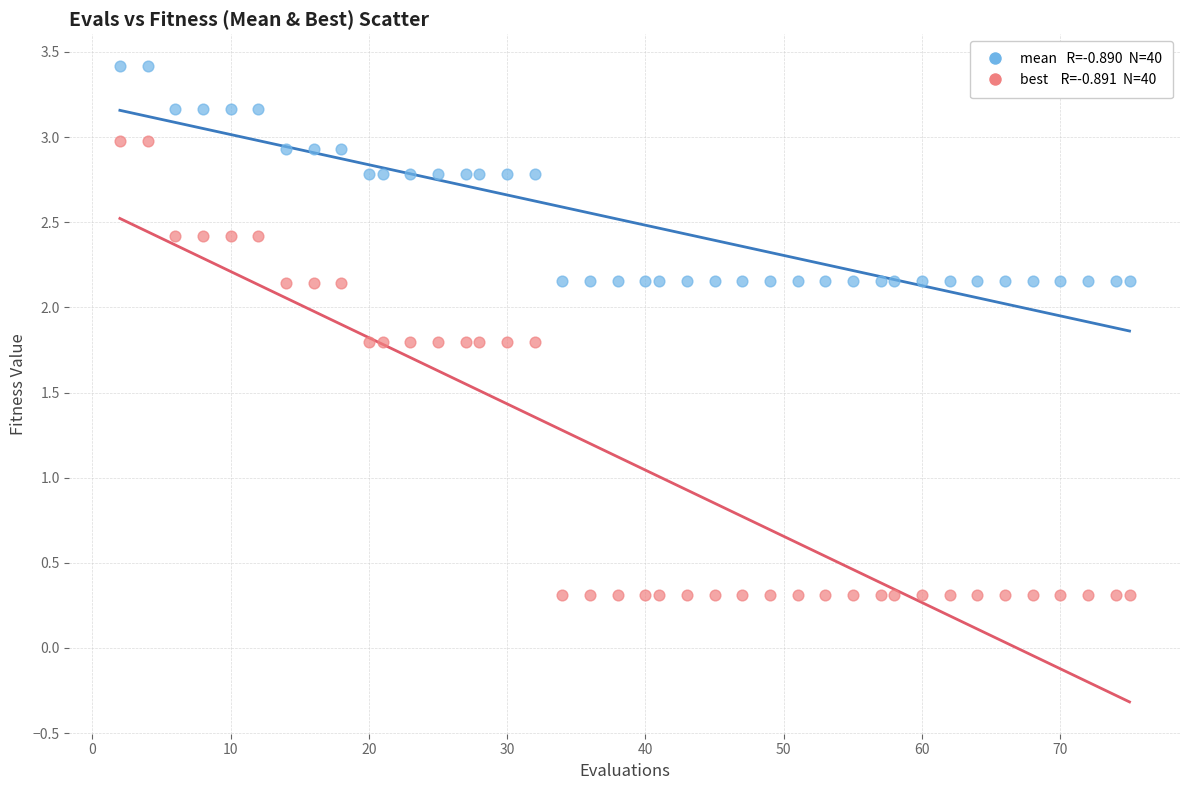

Across all data points, what is the range of Y values (max minus min)?

3.1